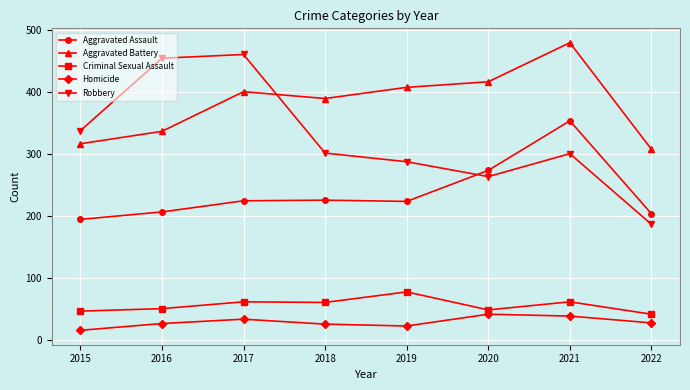

How many interior local valleys does the Robbery series have?

1